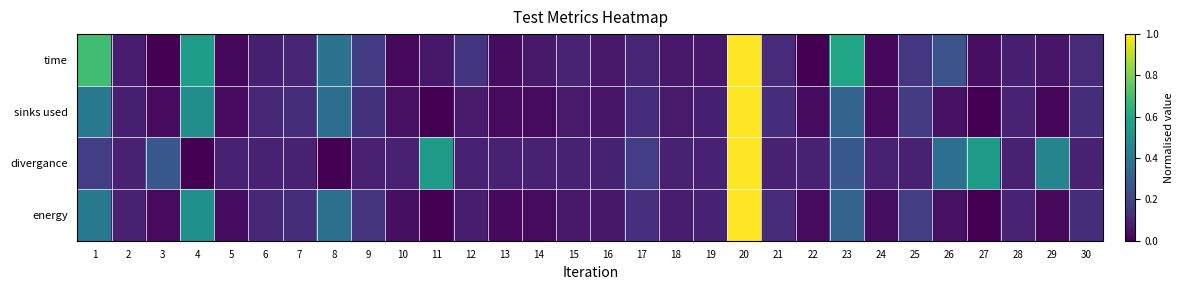

What is the greatest value displayed?

1.0